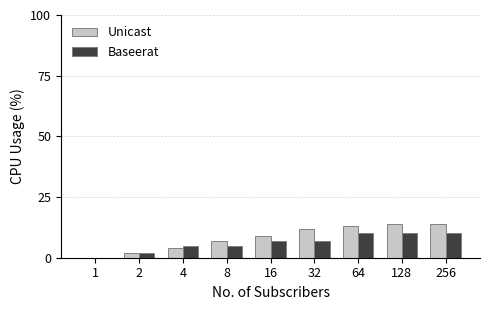

Is the value of Baseerat at 32 greater than the value of Unicast at 1?

Yes